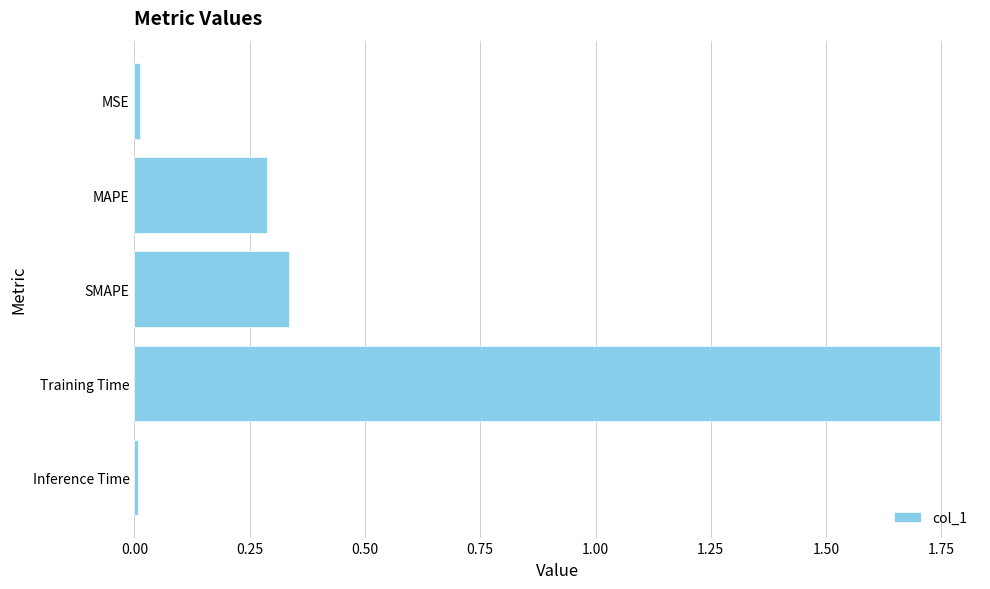

What position from the bottom is SMAPE?

3